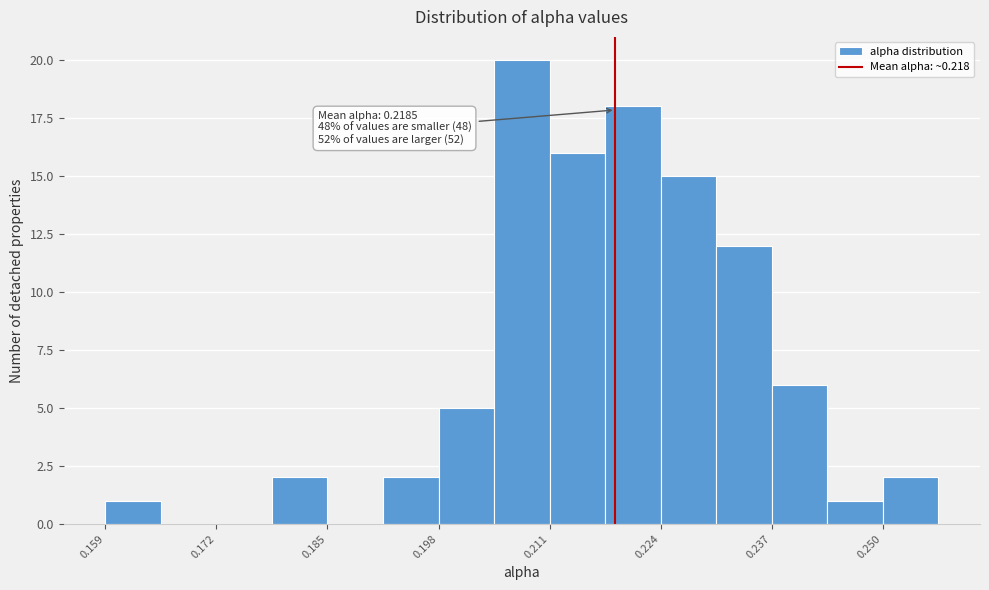

Around what value on the x-axis is the tallest bar? Give the approximate position of its centre, as read against the axis.

0.208